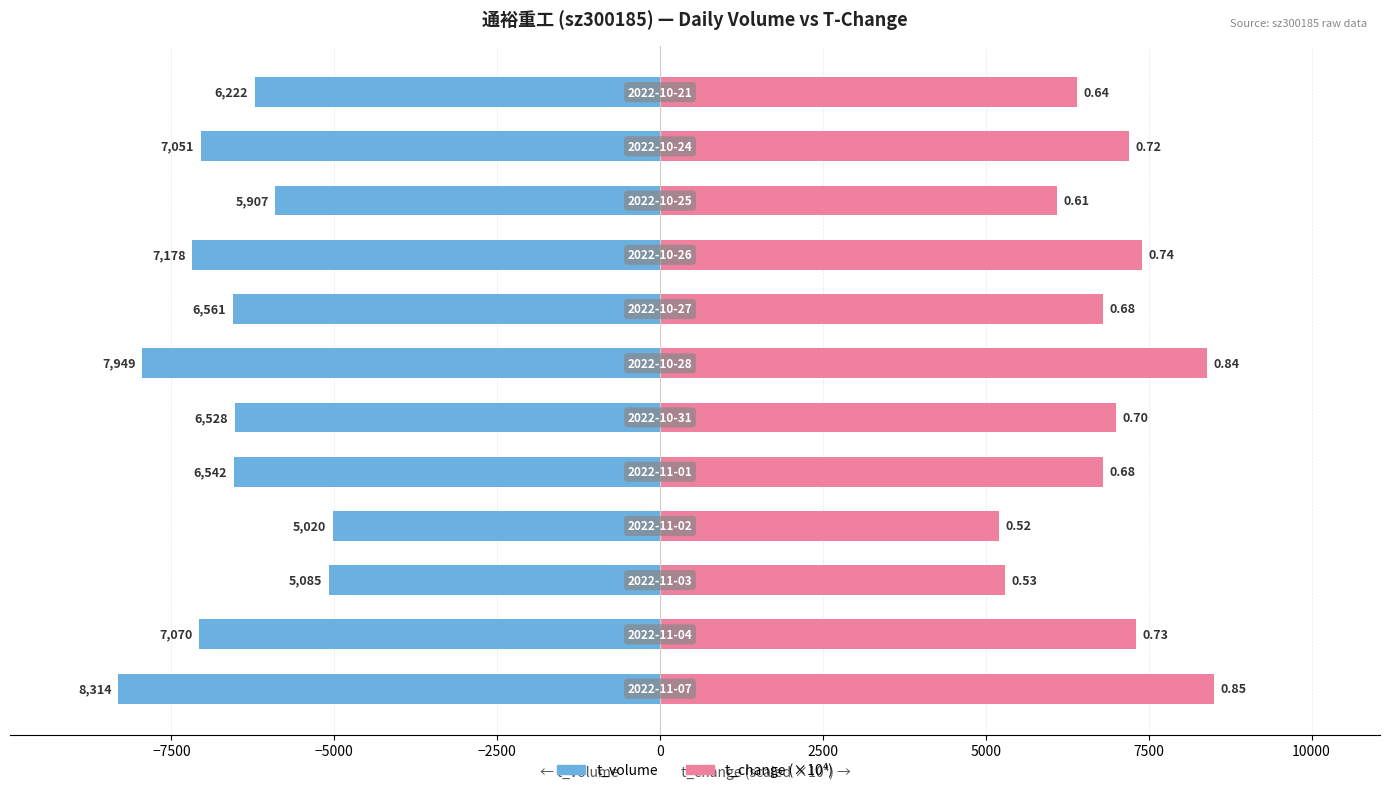

What are all the series names shown in the legend?

t_volume, t_change (×10⁴)